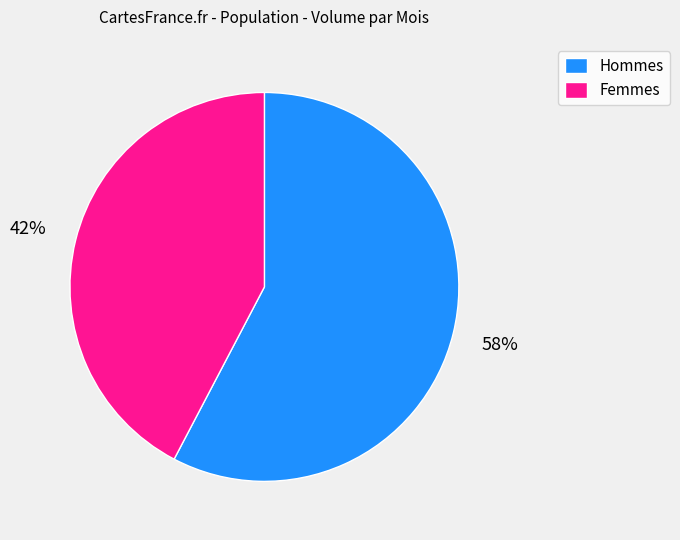

Combined, do Femmes and Hommes account for over 50%?

Yes